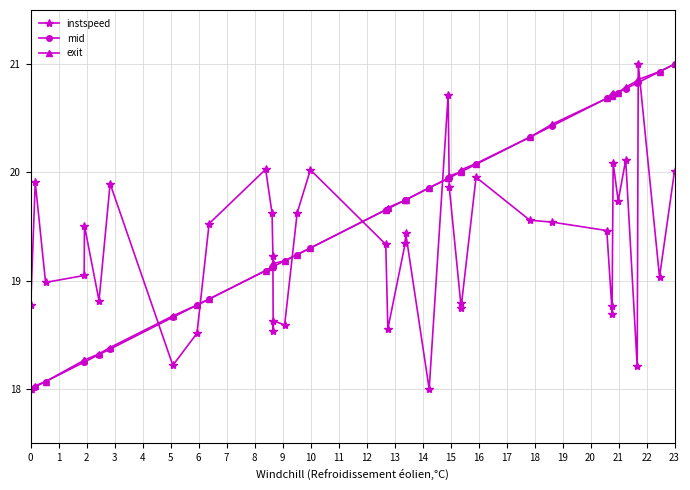

What is the greatest value displayed?

21.0